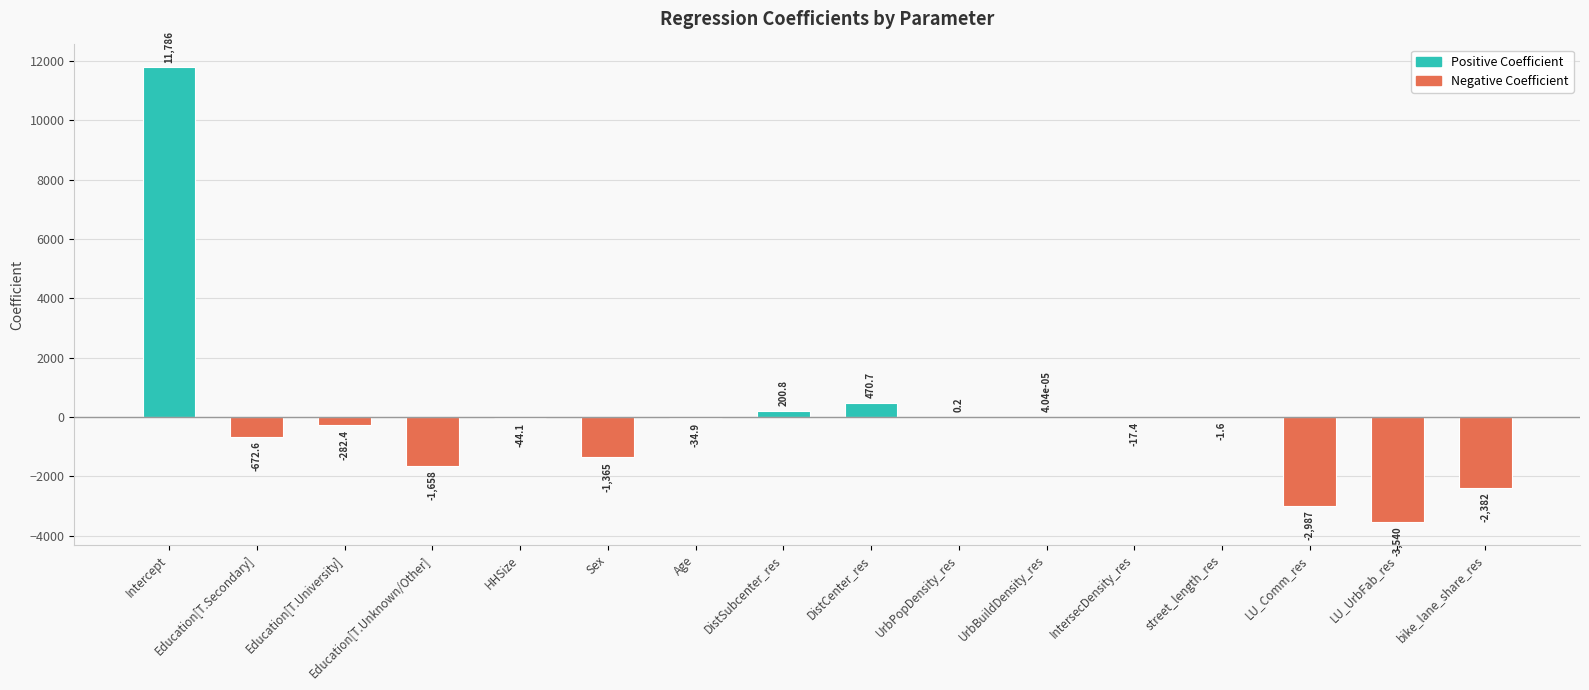

True or false: the data shows 4832.8 at Intercept.

False